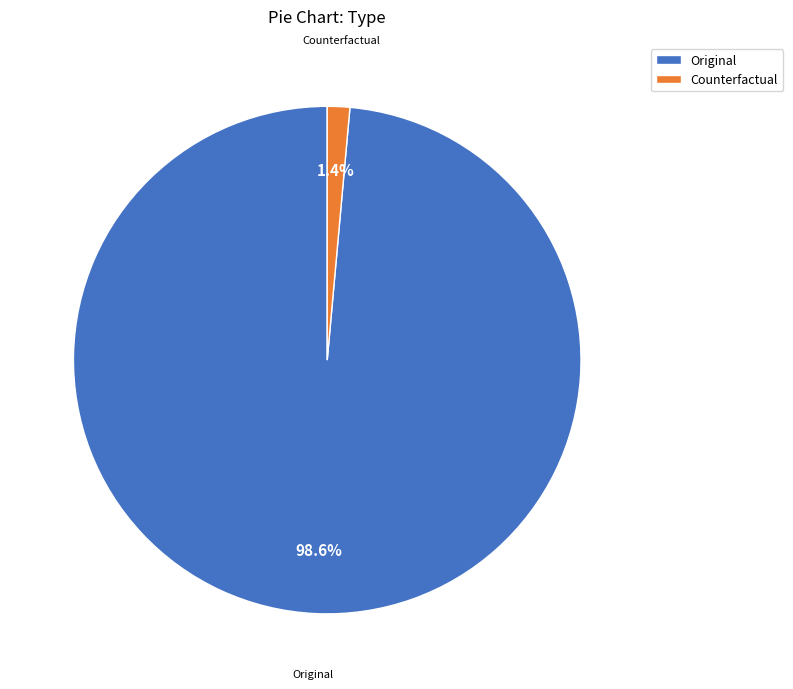

How many slices are in this pie chart?

2